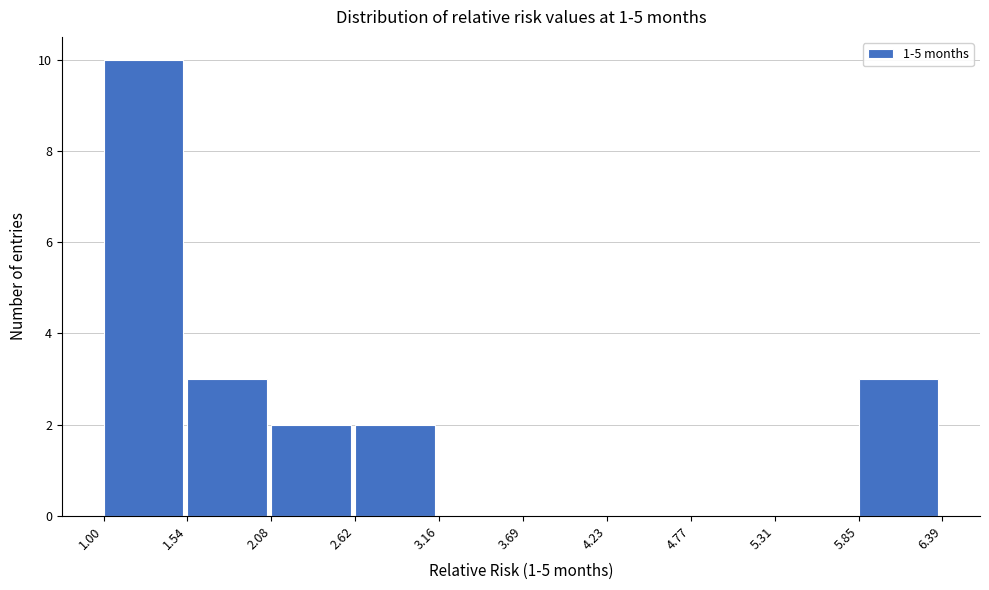

Which range on the x-axis has the tallest bar?

1.00 to 1.54